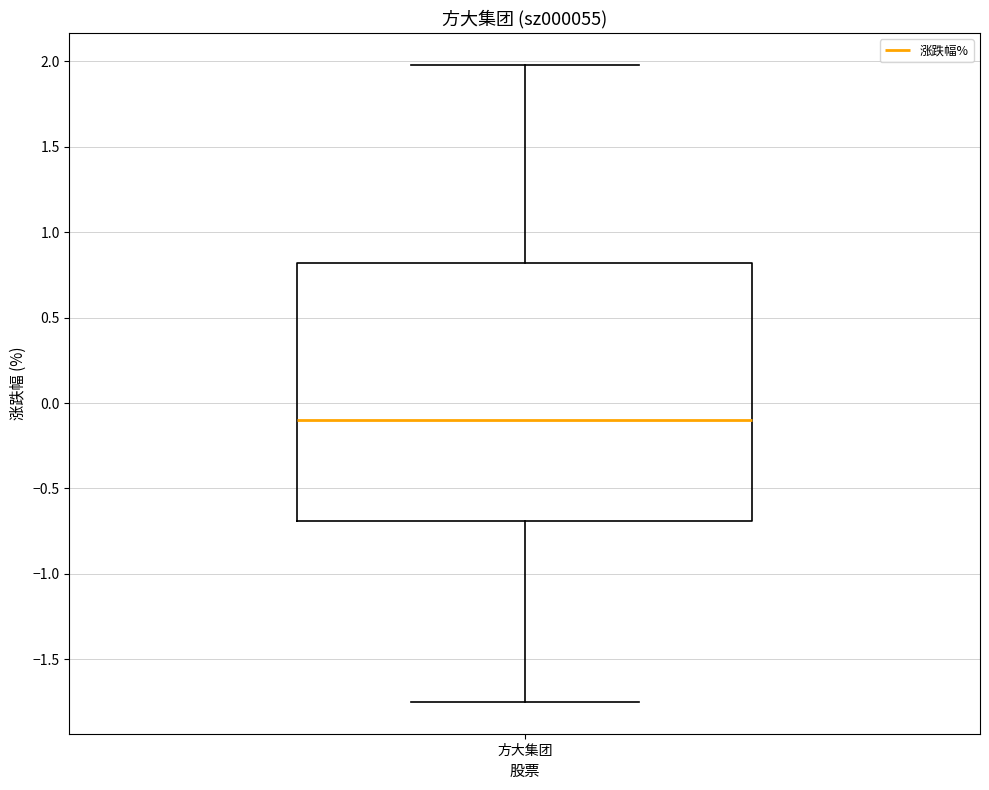

Read this box plot against the y-axis: the position of the median line, the range covered by the box, and the ends of both whiskers. The values are not printed on the chart, so give them approximately, as read against the axis.

median -0.10, box -0.70 to 0.80, whiskers -1.75 to 2.00